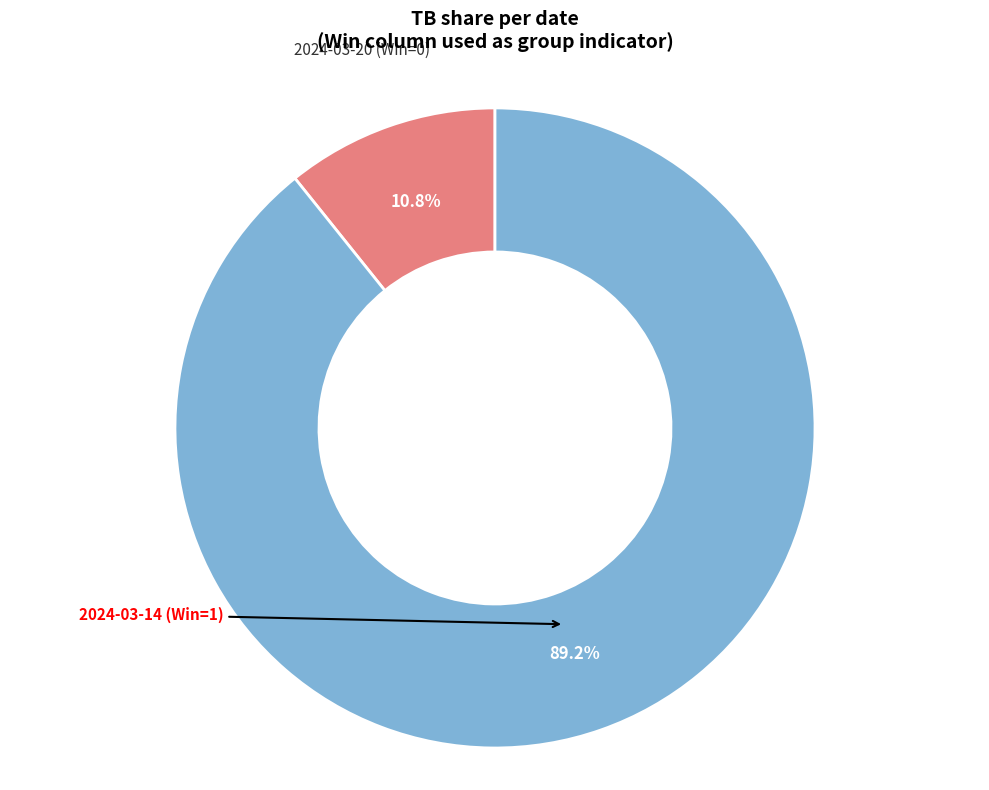

Is there any slice that represents more than half of the pie?

Yes